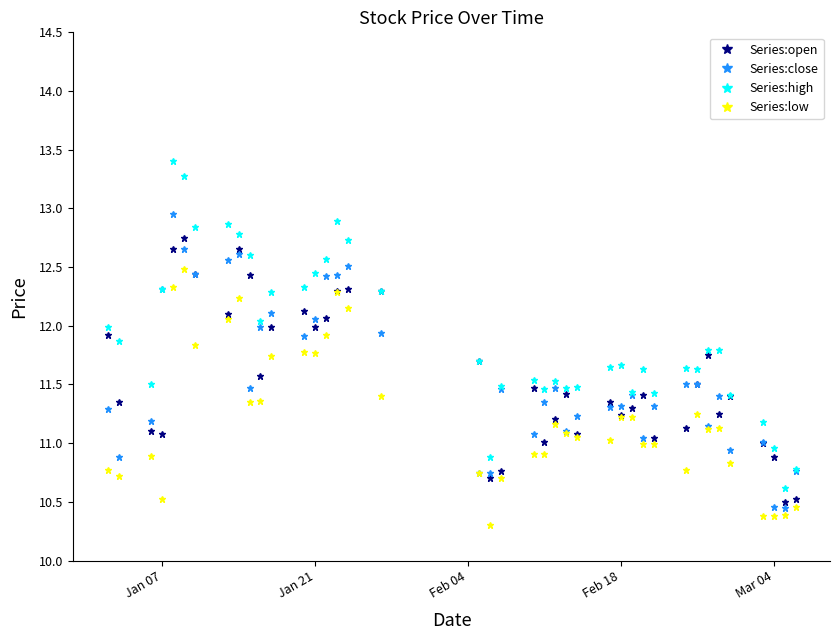

What is the greatest value displayed?

13.4